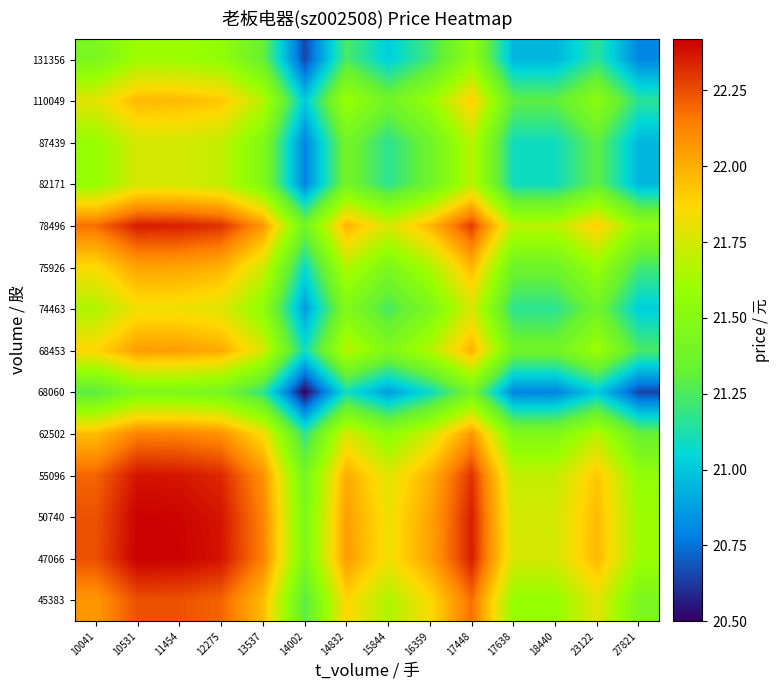

At which category is the sum across all series the highest?

10531